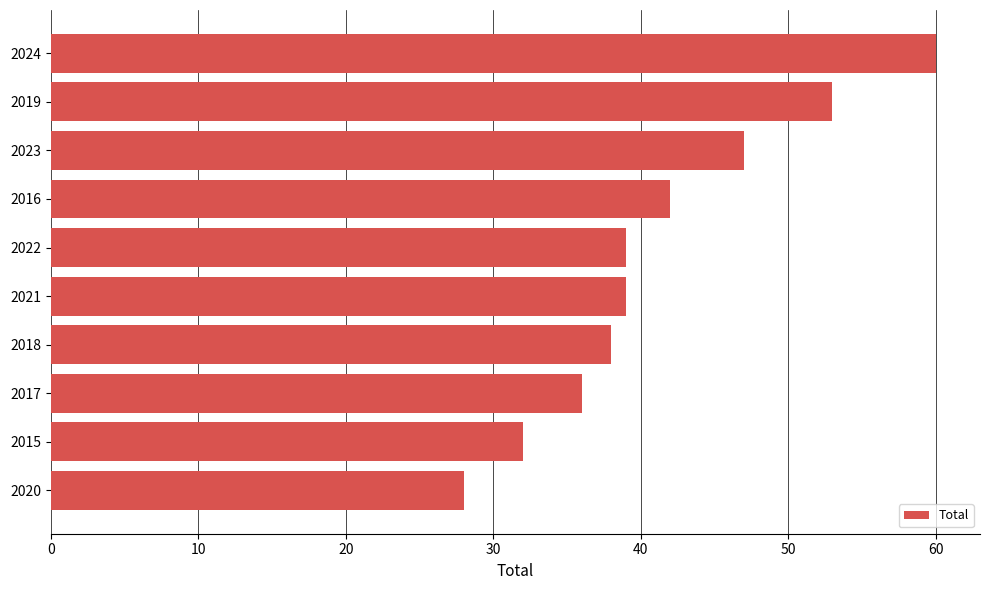

Between 2017 and 2018, which is larger?

2018